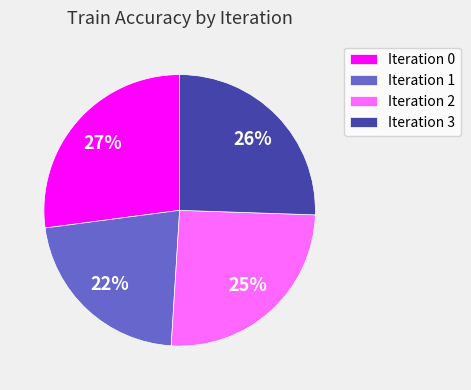

Is it true that Iteration 1 is 22% of the pie?

True